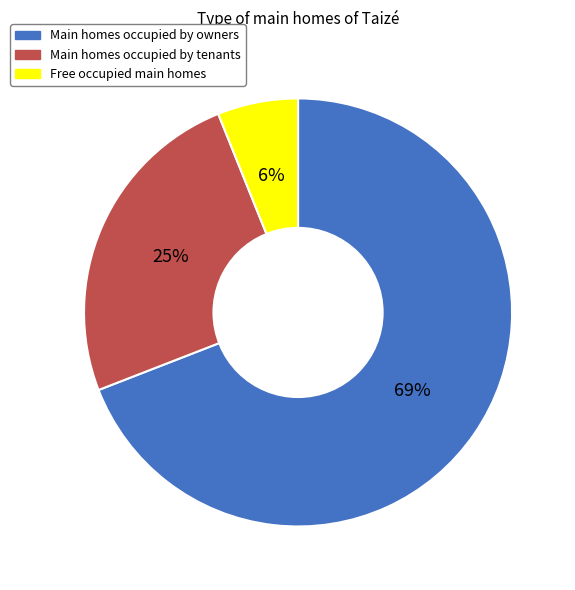

Which category has the biggest portion of the pie?

Main homes occupied by owners